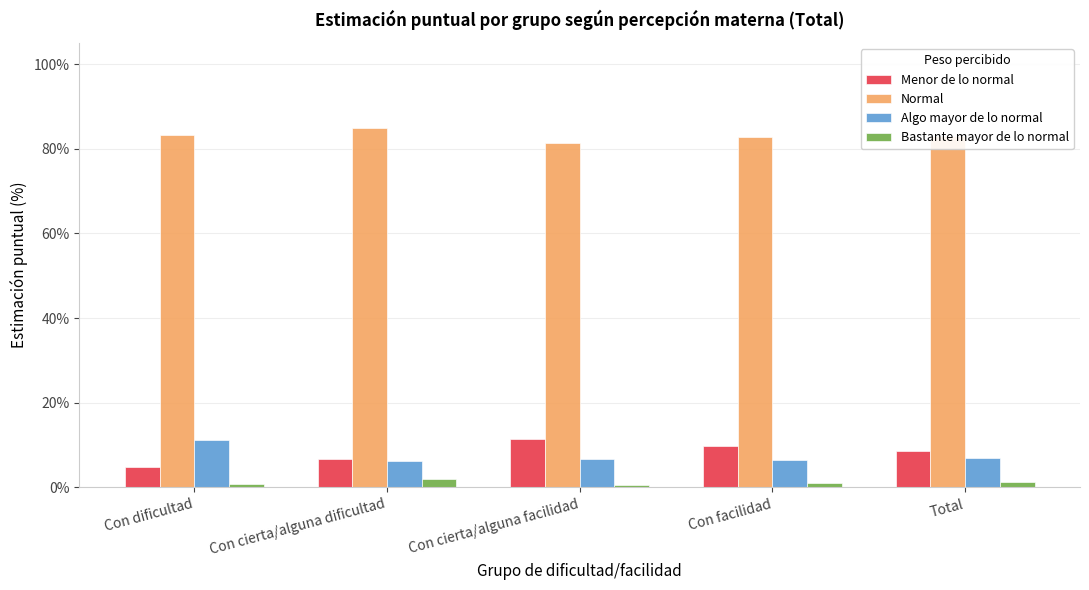

What is the maximum value for Bastante mayor de lo normal?

2.1